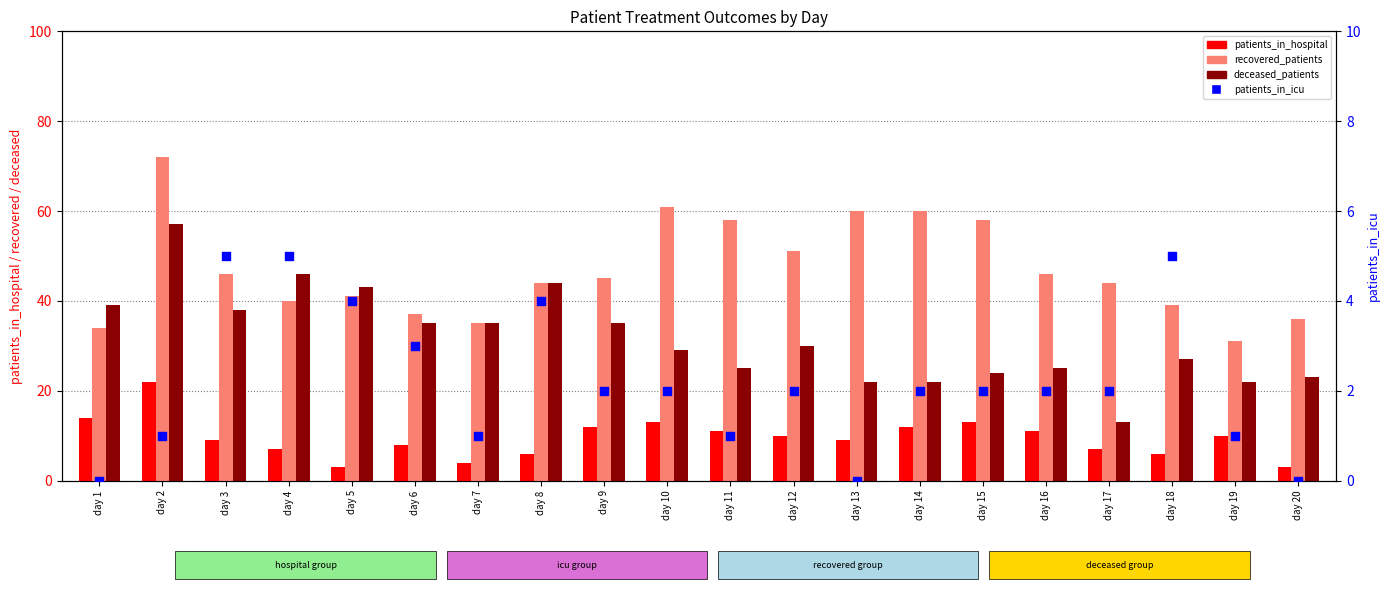

Which series contains the highest Y value?

recovered_patients